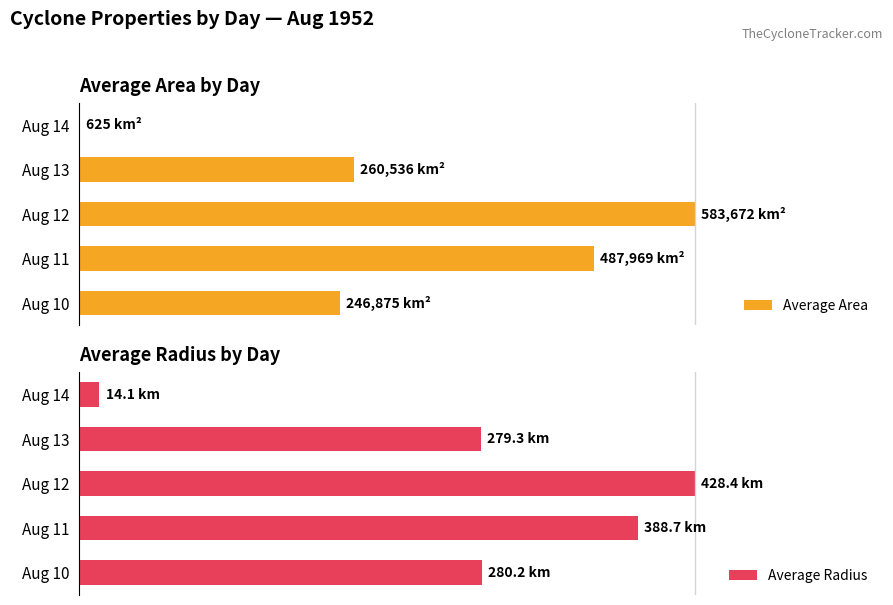

At how many categories does at least one series exceed 76?

2